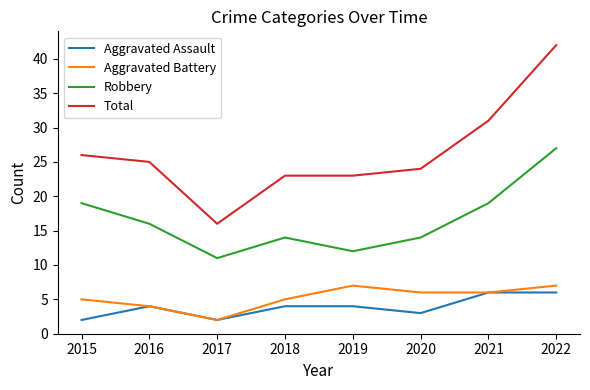

Rank the series by their maximum value, from lowest to highest.

Aggravated Assault, Aggravated Battery, Robbery, Total